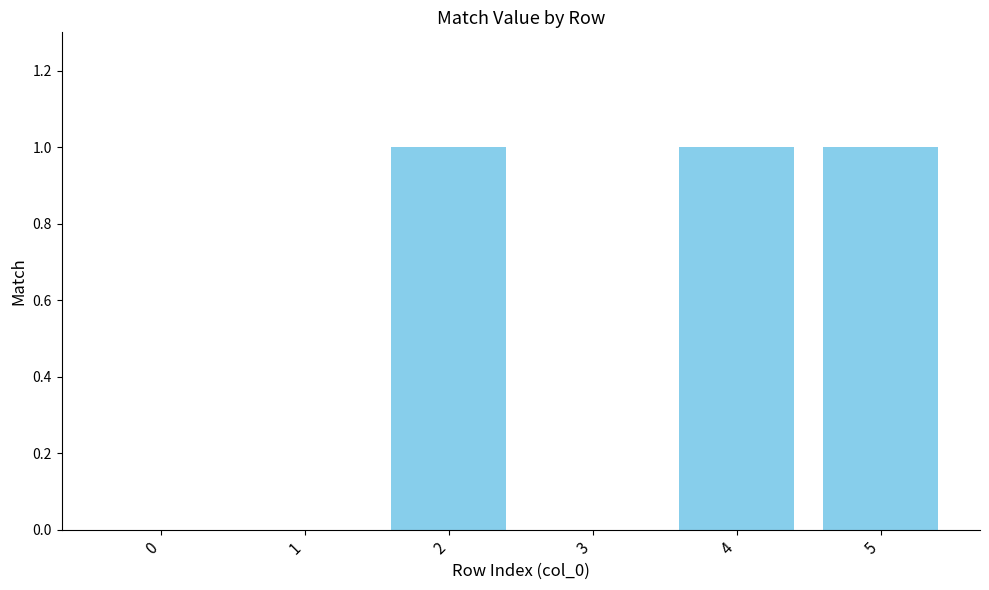

How many distinct data groups are displayed?

1